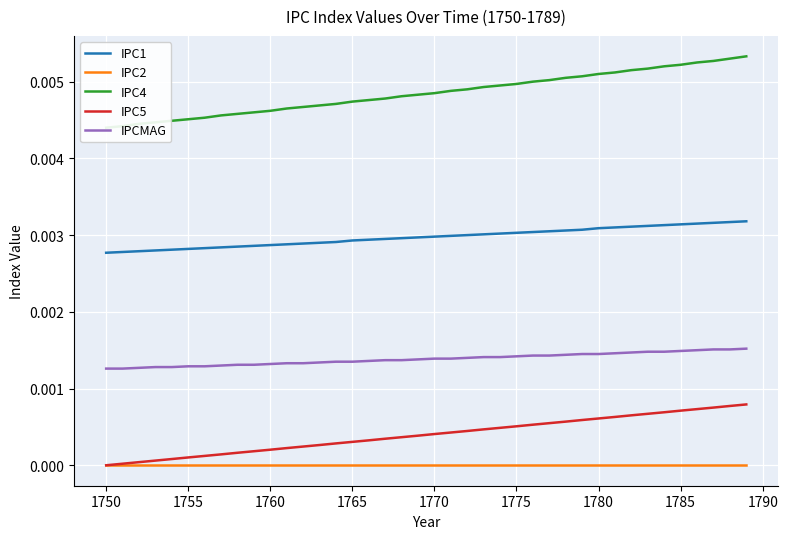

True or false: IPCMAG and IPC1 cross at least once.

False